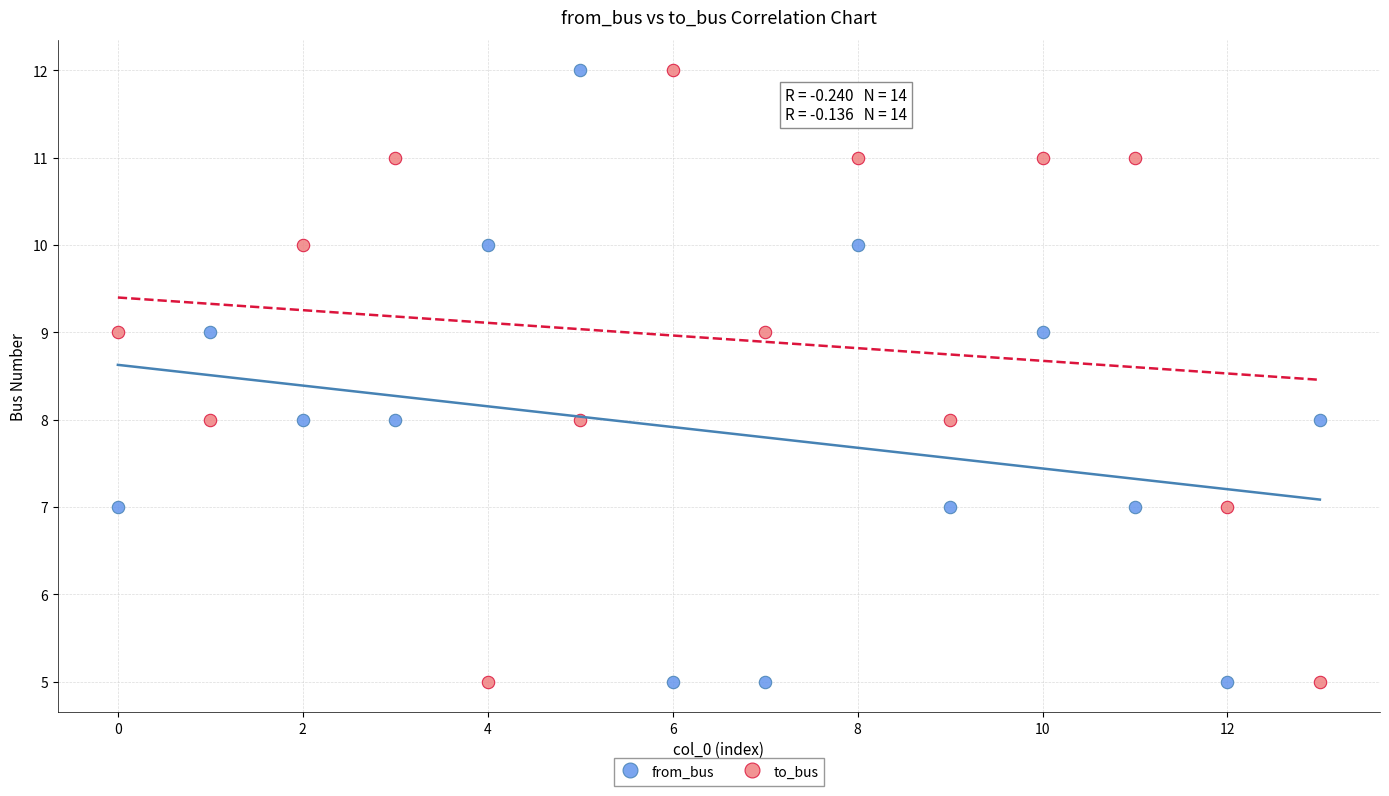

Across all data points, what is the range of Y values (max minus min)?

7